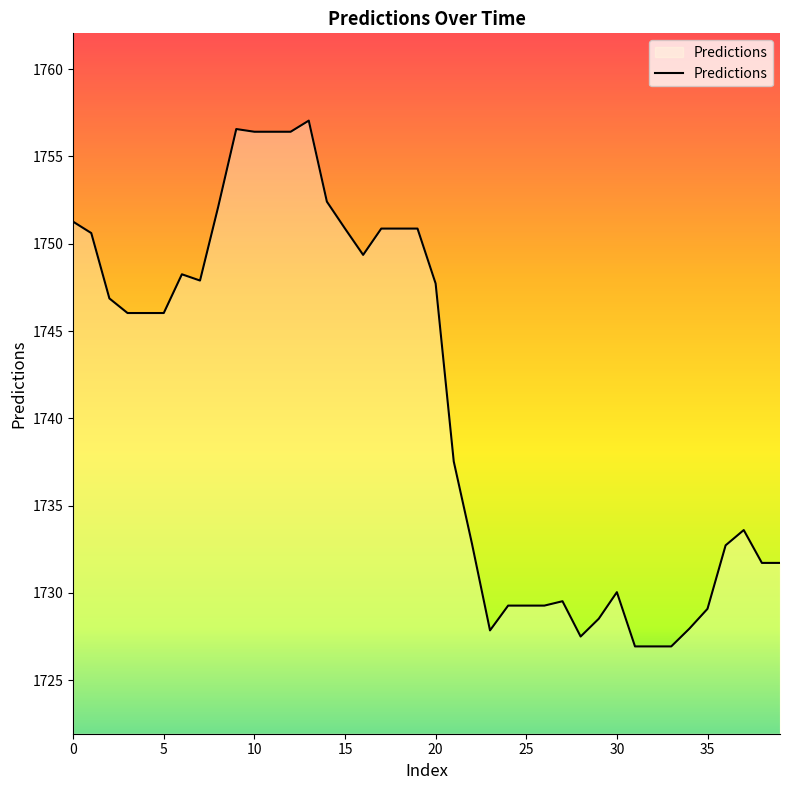

What is the greatest value displayed?

1757.0